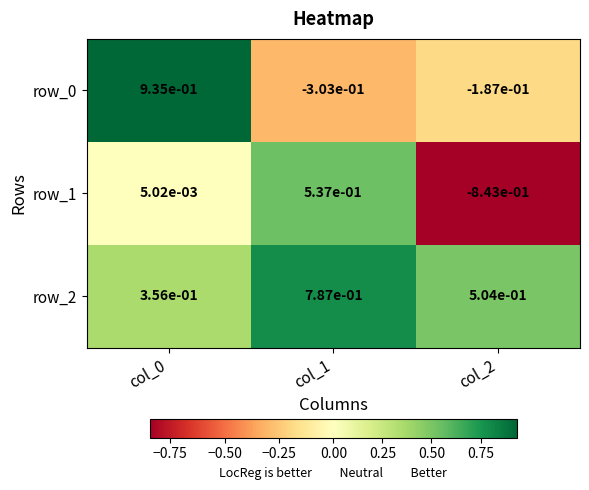

Is the value of row_1 at col_1 greater than the value of row_2 at col_2?

Yes